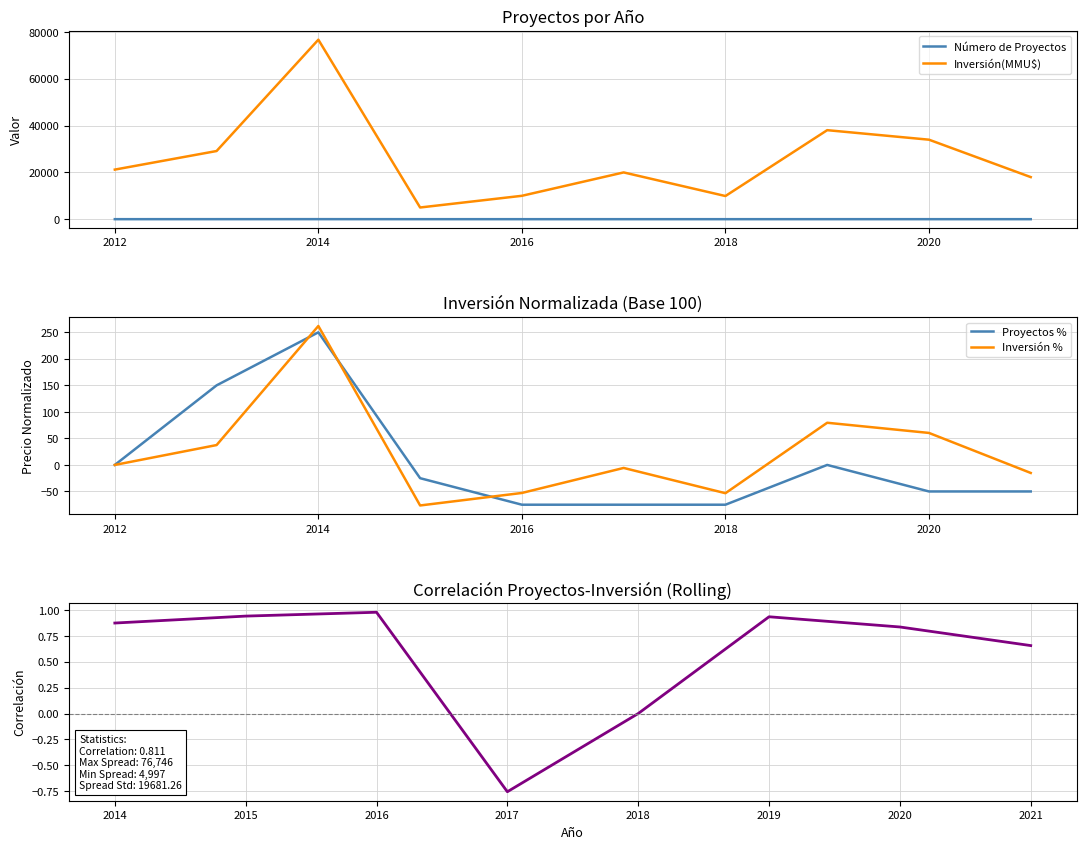

True or false: Número de Proyectos and Inversión(MMU$) cross at least once.

False